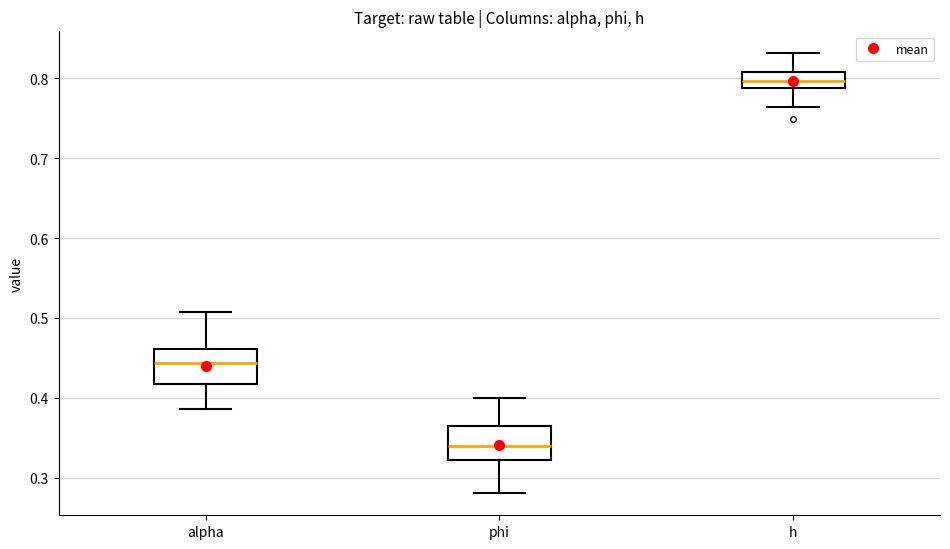

Reading left to right, read every box against the y-axis: the position of its median line, the range the box covers, and the ends of its whiskers. The values are not printed on the chart, so give them approximately, as read against the axis.

alpha: median 0.44, box 0.42 to 0.46, whiskers 0.39 to 0.51
phi: median 0.34, box 0.32 to 0.36, whiskers 0.28 to 0.40
h: median 0.80, box 0.79 to 0.81, whiskers 0.76 to 0.83